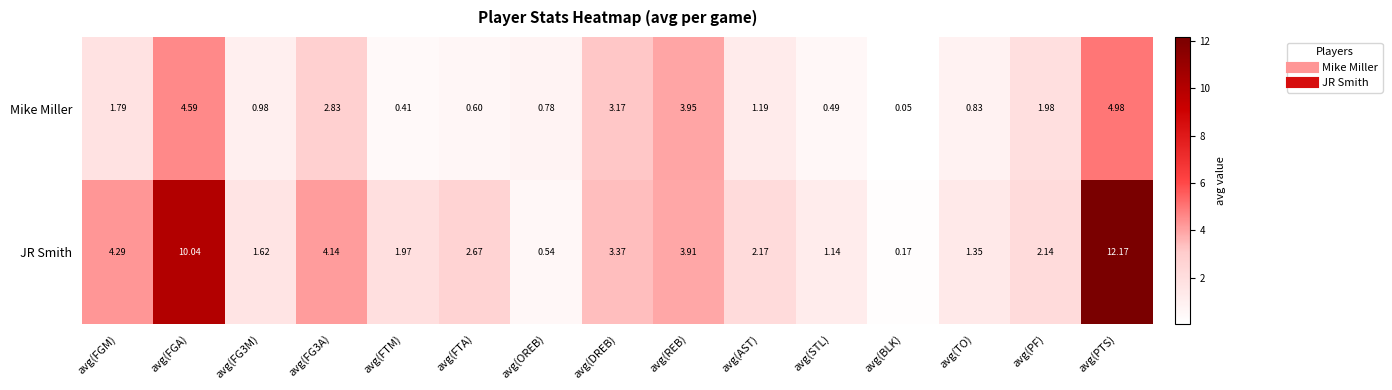

At which label does JR Smith first exceed 2?

avg(FGM)